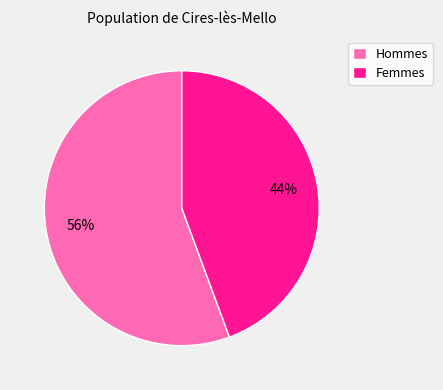

Which category has the biggest portion of the pie?

Hommes